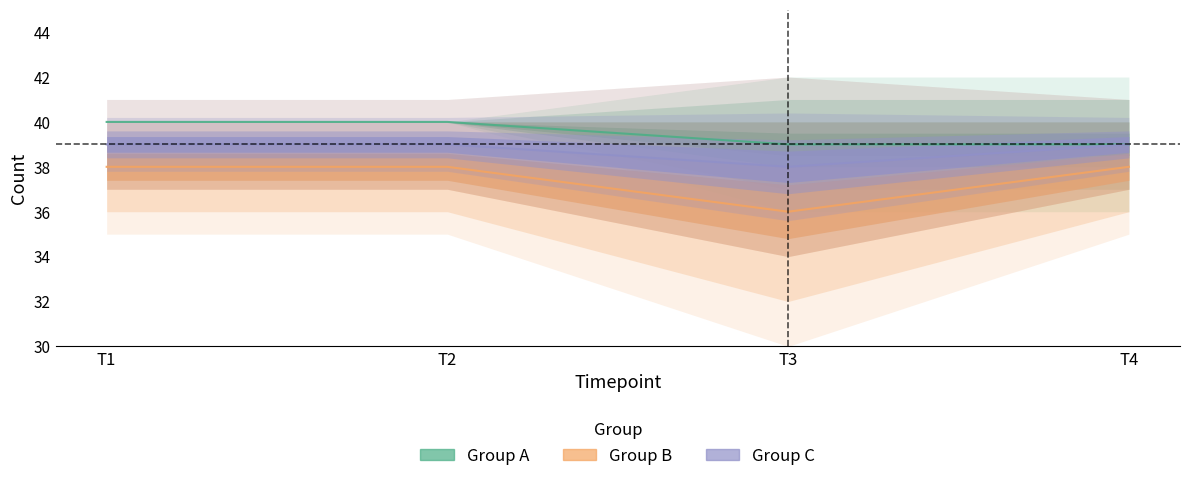

How many series are shown in this chart?

3